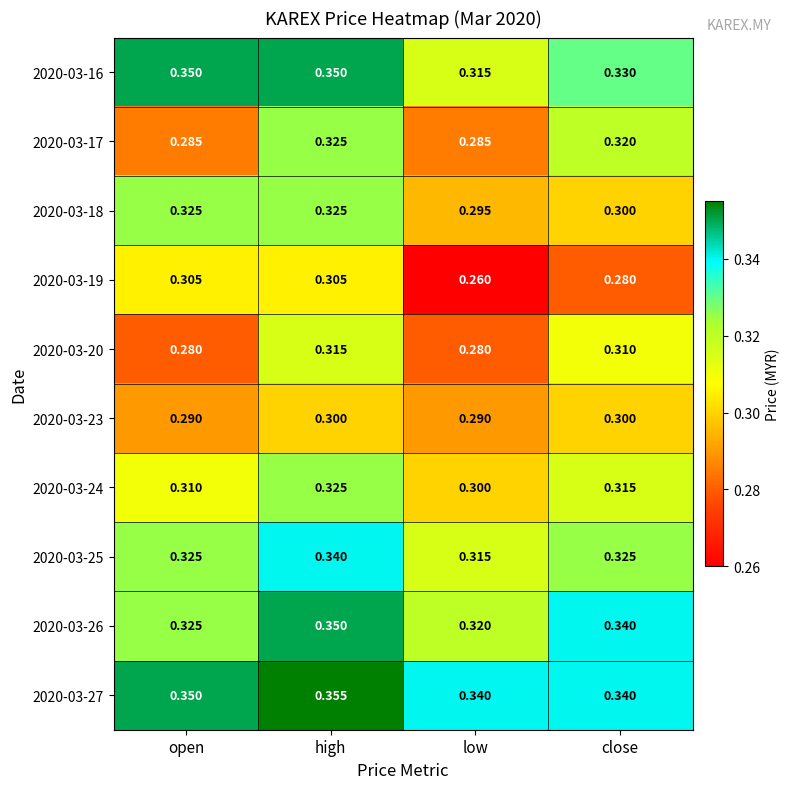

At which label is 2020-03-16 closest to 0?

low